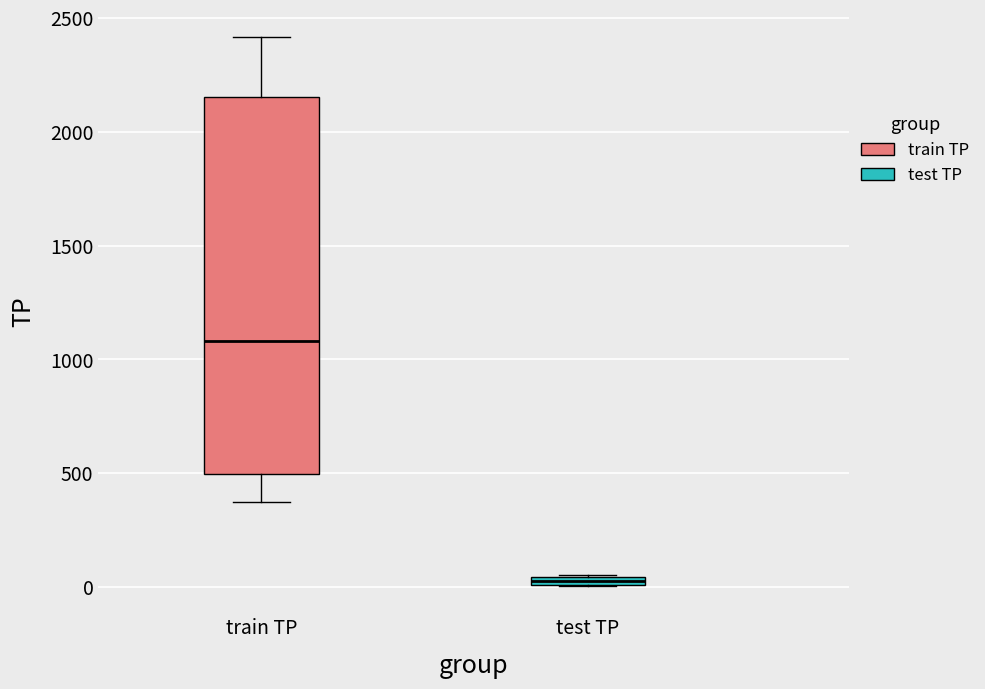

Which box's median line is the lowest?

test TP